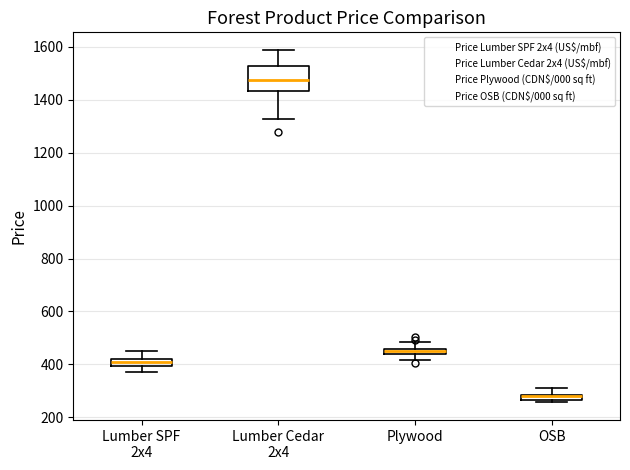

Where does the lower whisker of the box for Lumber Cedar 2x4 end on the y-axis? The values are not printed on the chart, so give them approximately, as read against the axis.

1320